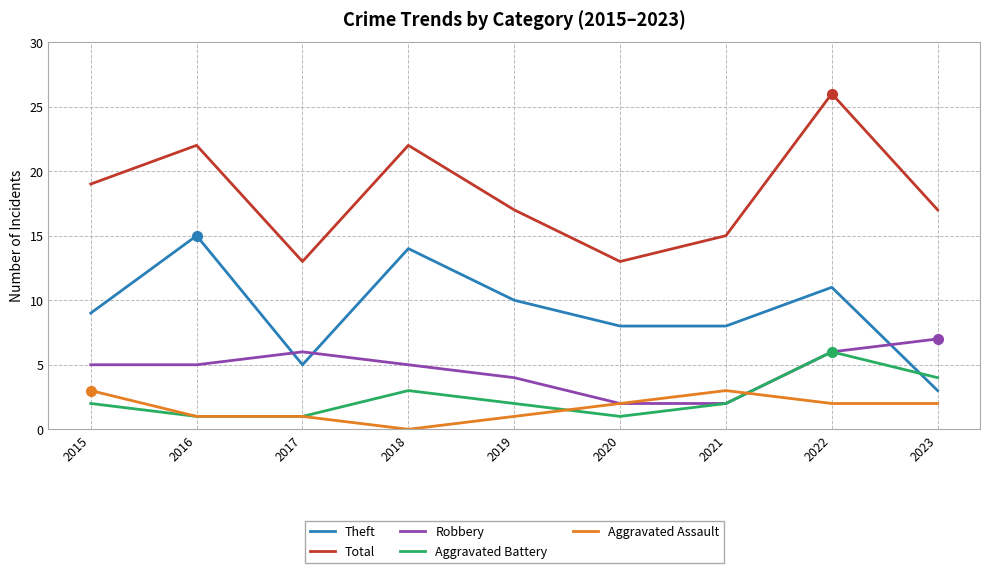

What is the spread (max minus min) of values at 2023?

15